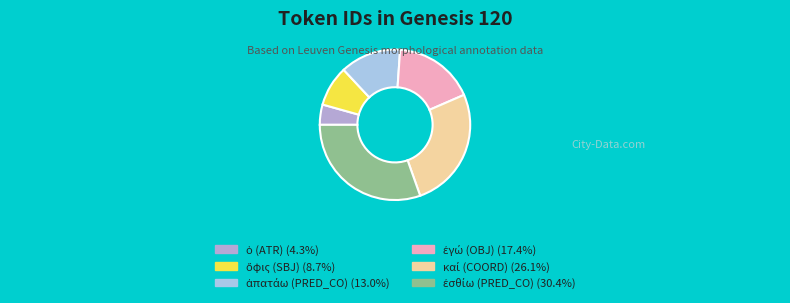

True or false: ἐσθίω (PRED_CO) accounts for 30% of the total.

True